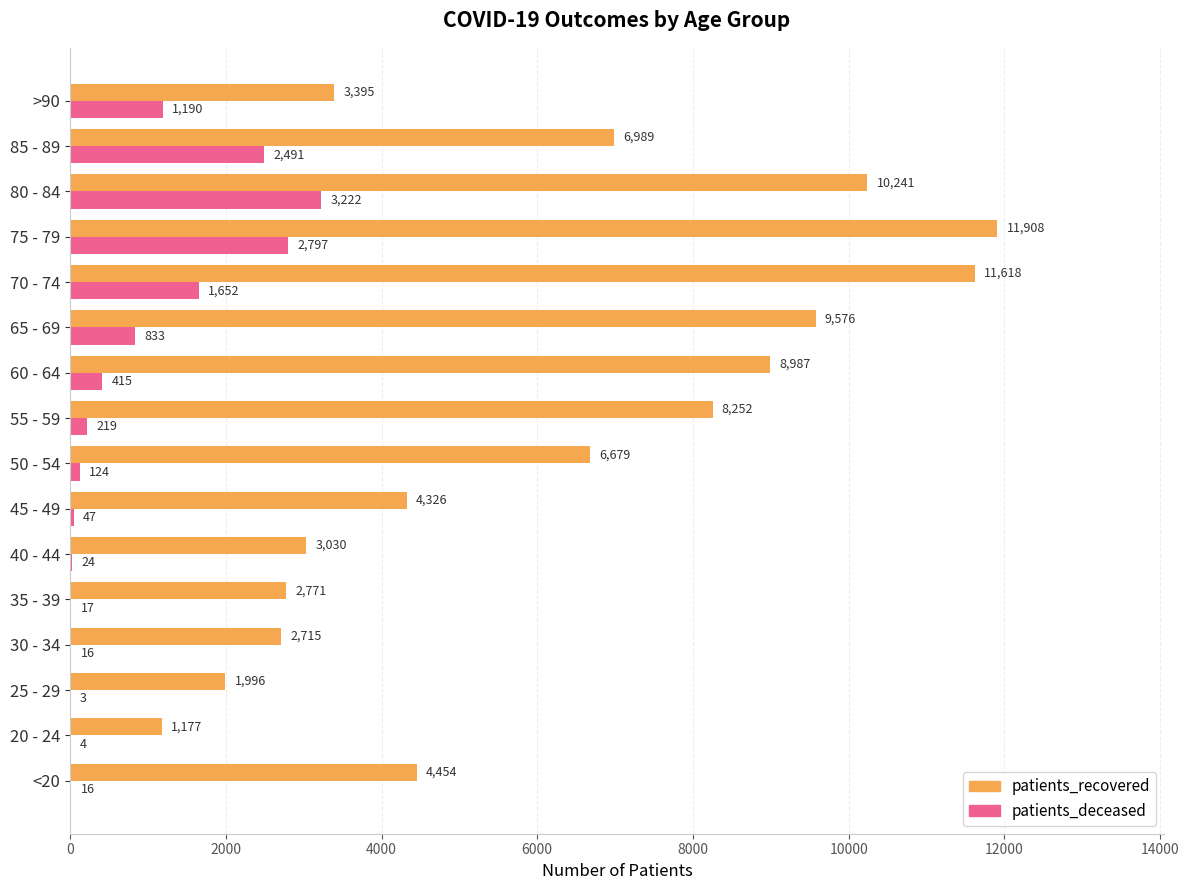

What is the sum of all patients_recovered values?

98114